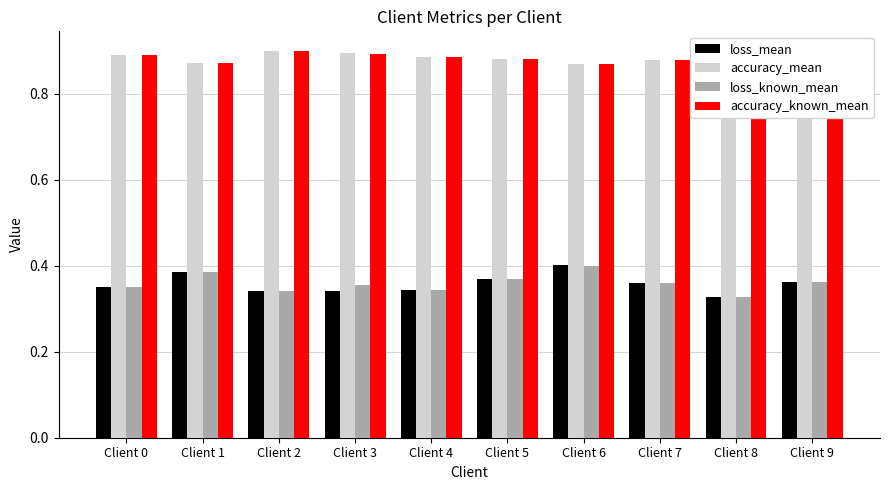

What is the total value across all series at Client 9?

2.5